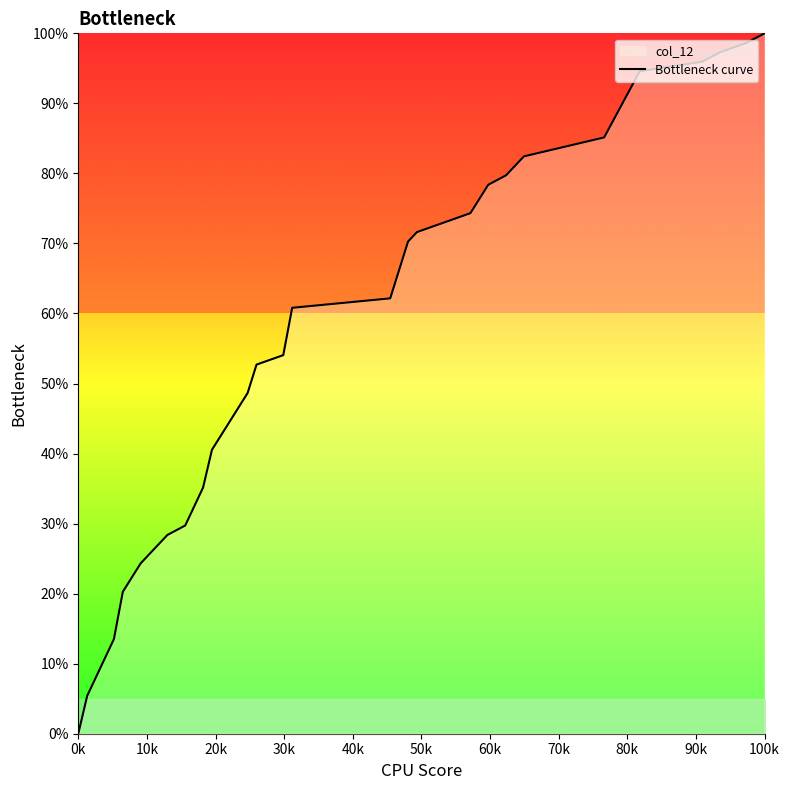

What is the greatest value displayed?

100.0